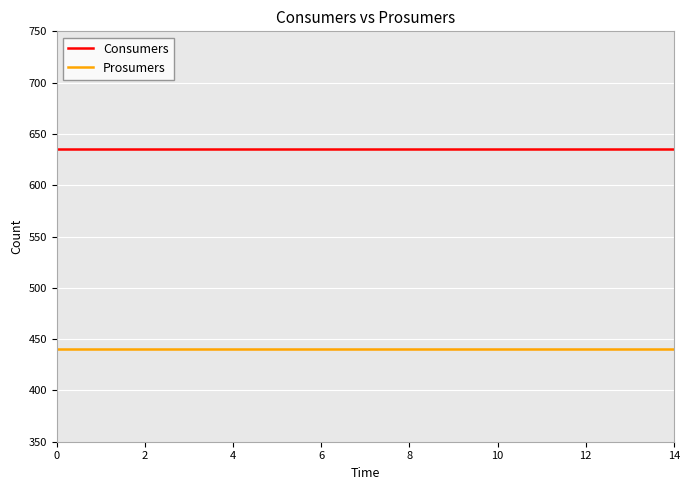

Reading left to right, list all the values displayed in this chart.

Consumers: 635	635	635	635	635	635	635	635	635	635	635	635	635	635	635
Prosumers: 440	440	440	440	440	440	440	440	440	440	440	440	440	440	440